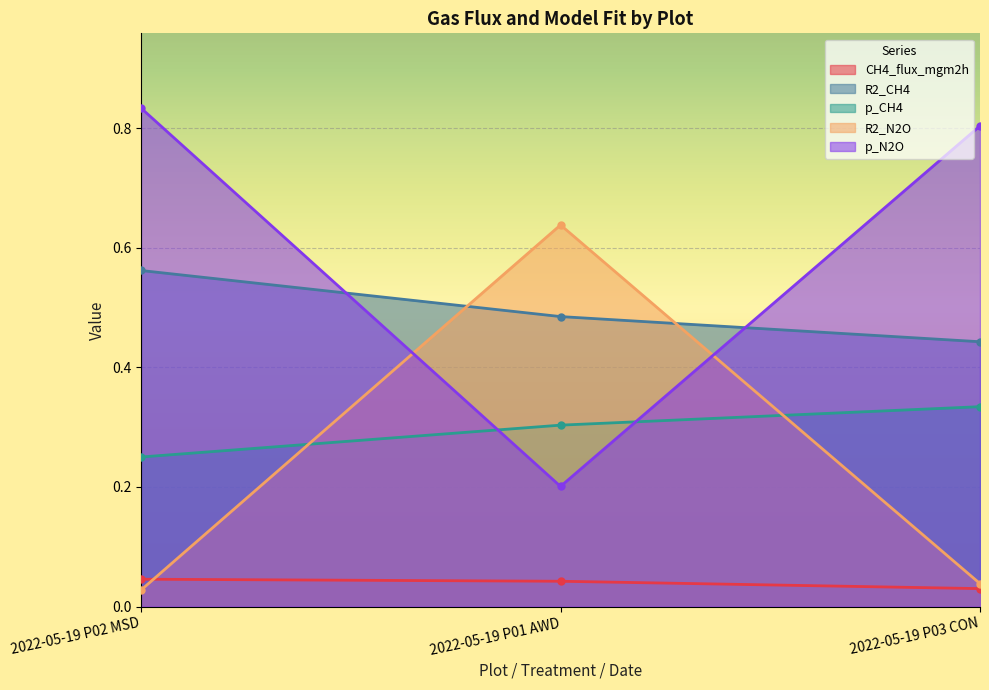

What is the sum of the CH4_flux_mgm2h values at 2022-05-19 P02 MSD and 2022-05-19 P01 AWD?

0.1